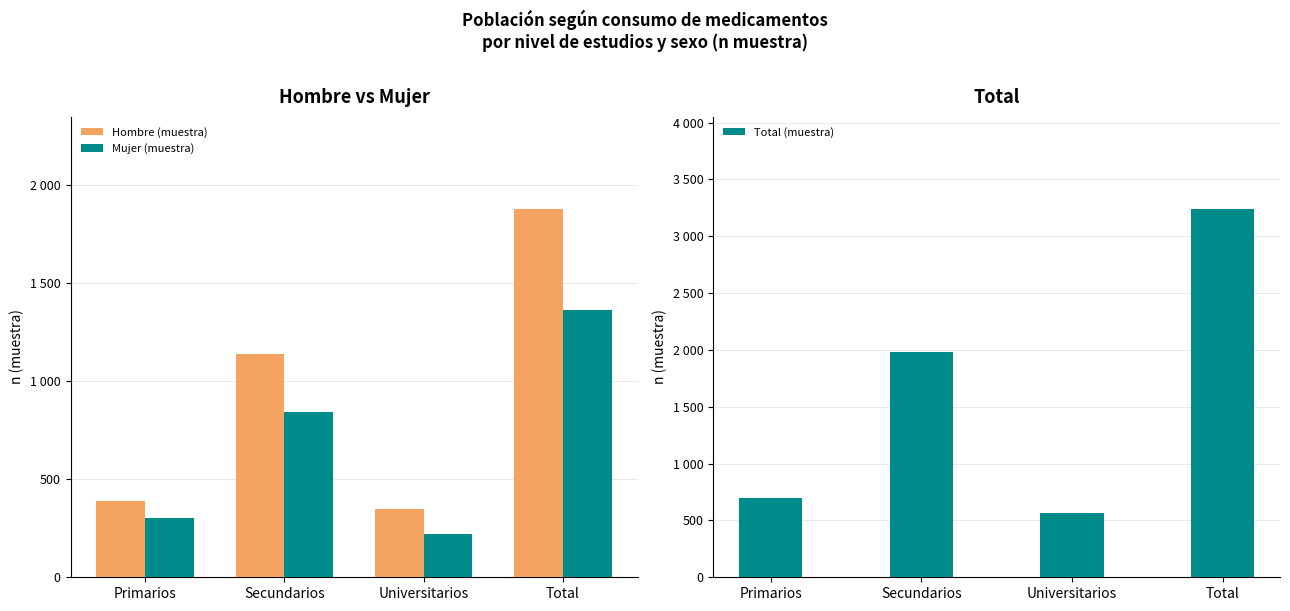

How many categories are shown in the chart?

4